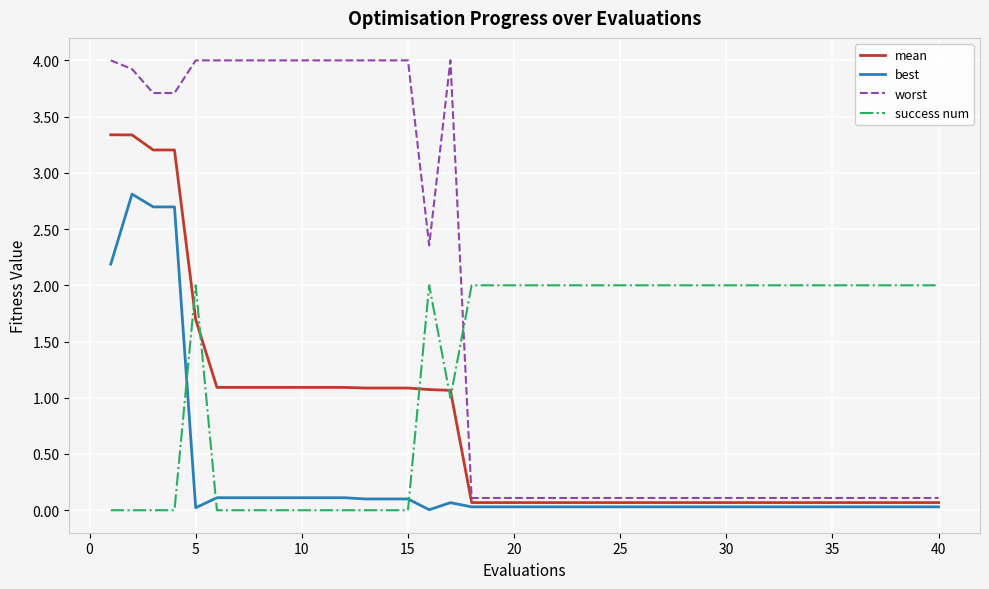

List the series in order of their peak value, lowest first.

success num, best, mean, worst